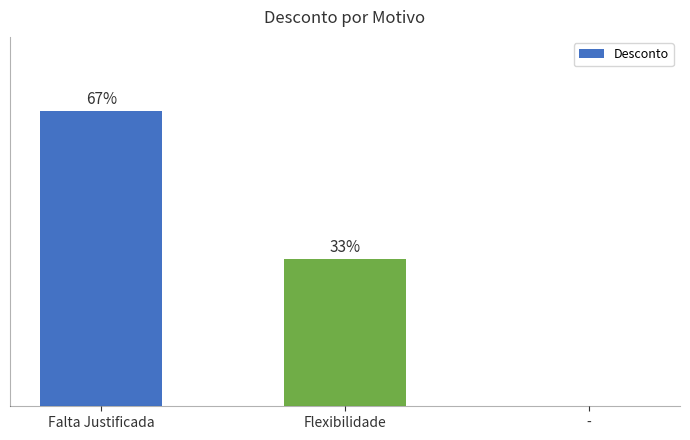

Does the chart contain stacked bars?

No